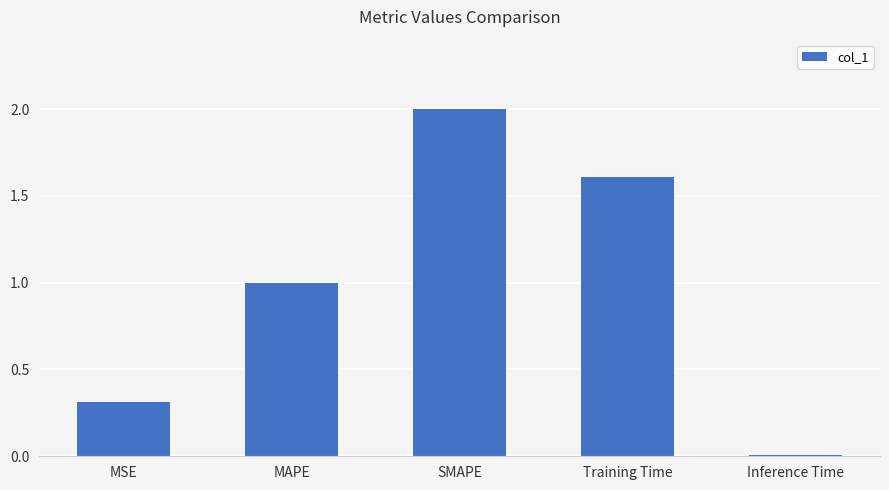

What is the sum of all values?

4.9